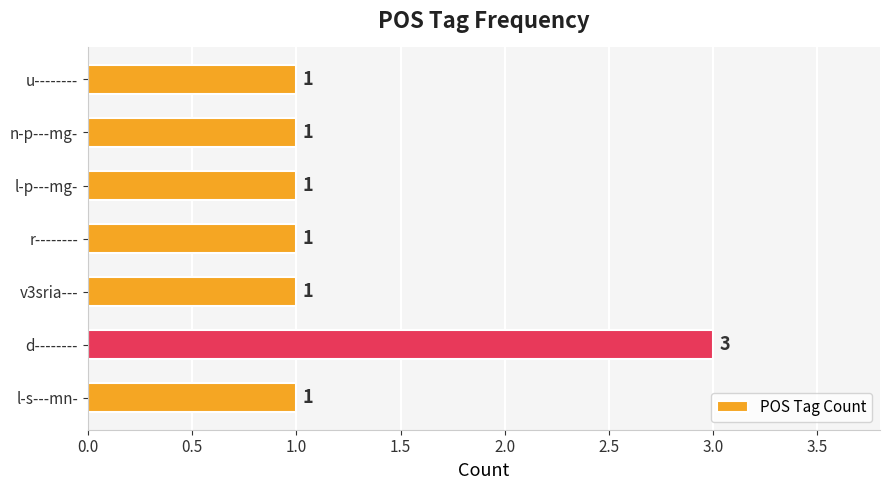

What is the sum of all values?

9